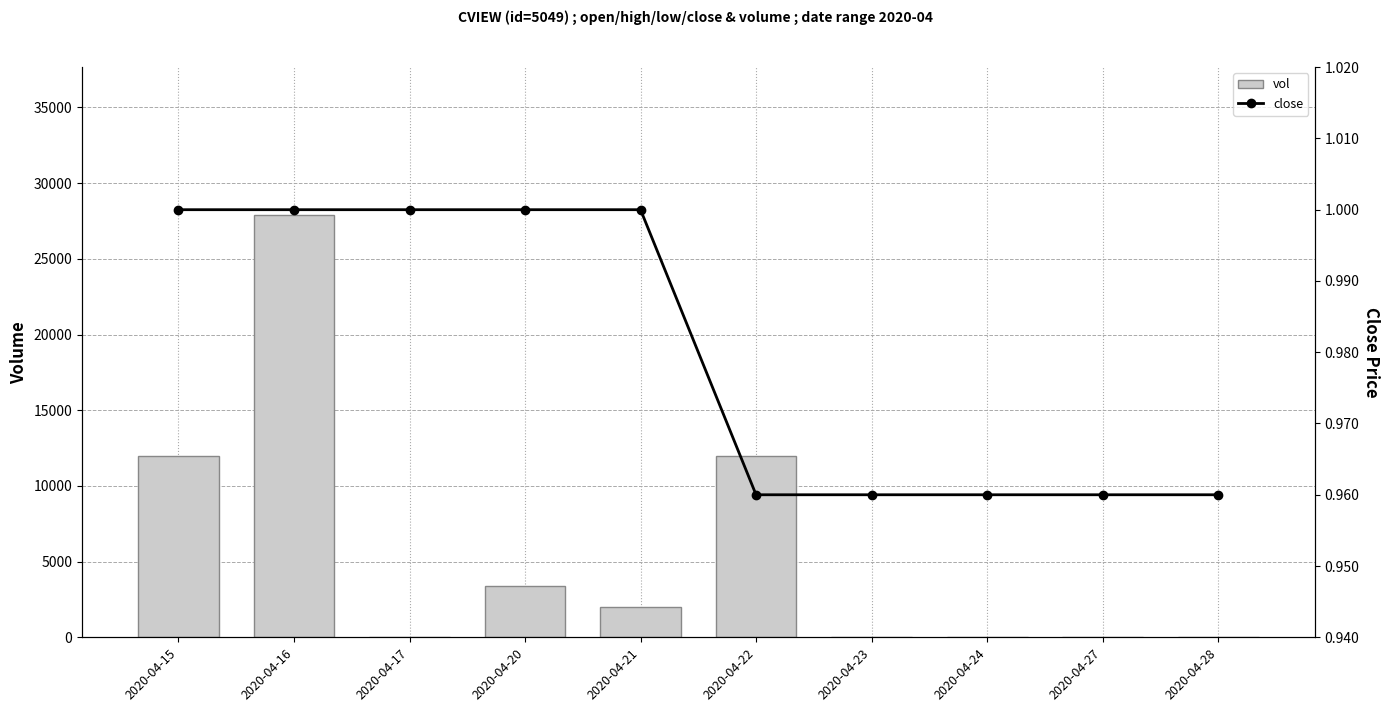

What is the sum of the close values at 2020-04-20 and 2020-04-21?

2.0